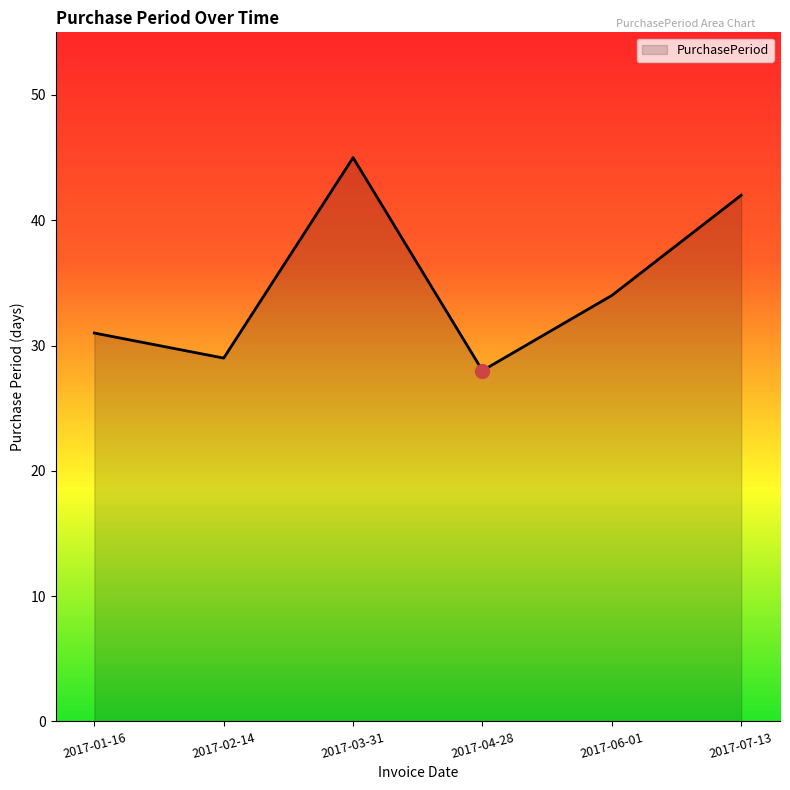

What position from the left is 2017-06-01?

5